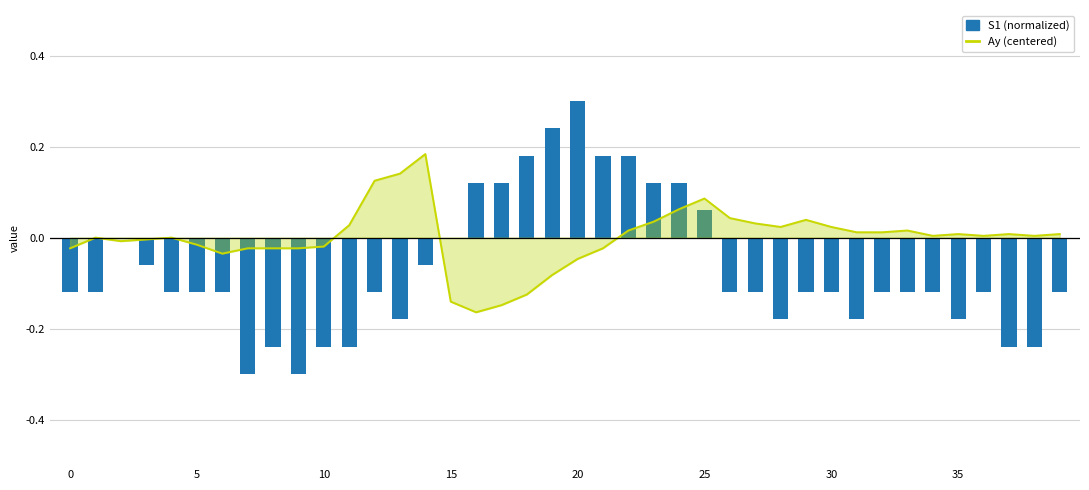

Which category has the lowest value in the Ay (centered) series?

16